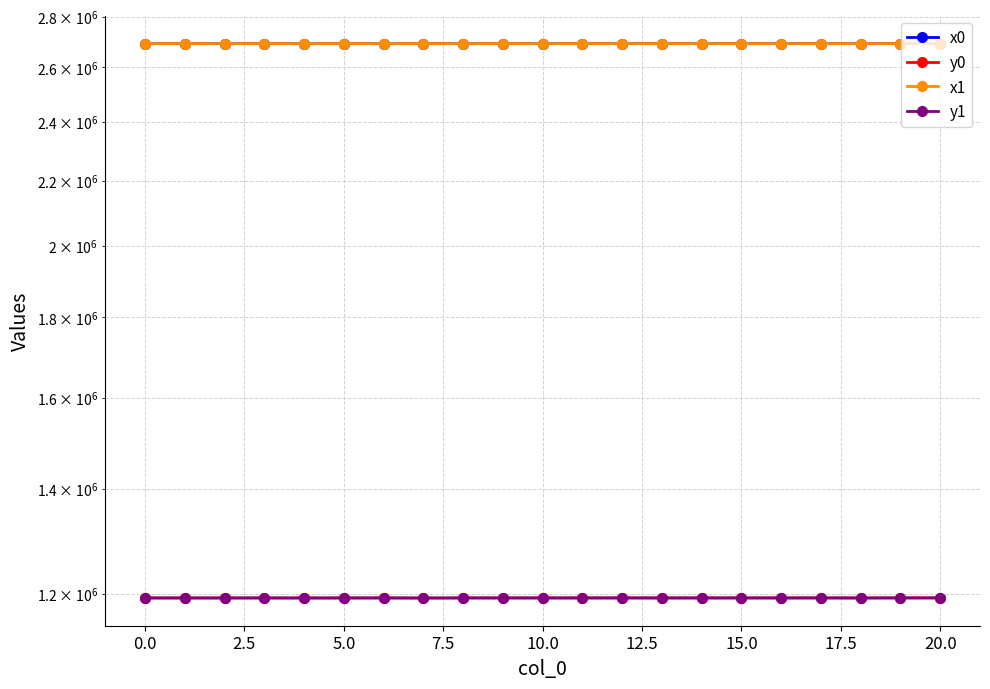

What is the difference between the maximum and minimum values in the y0 series?

150.0